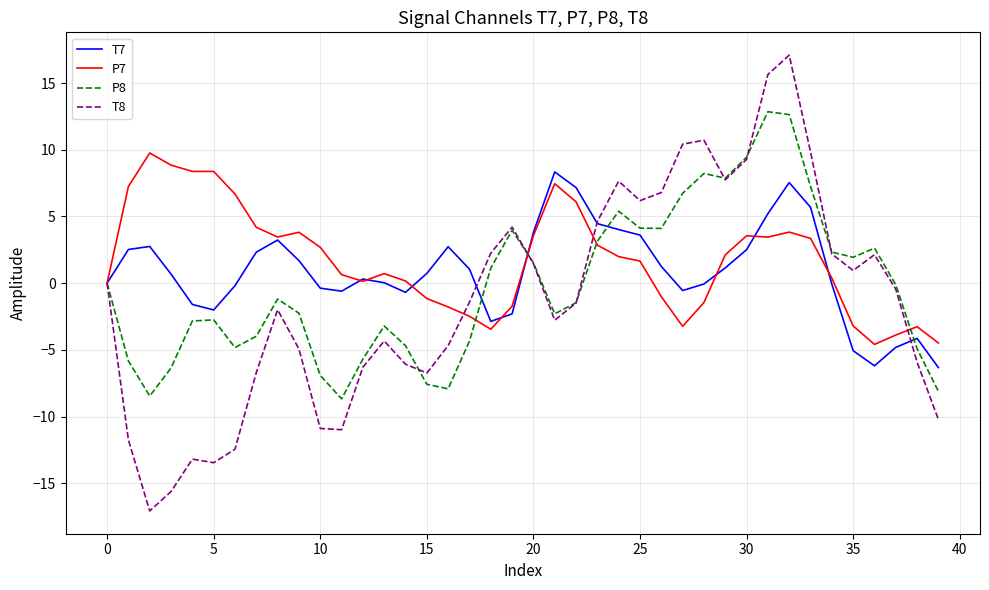

List the series in order of their overall mean, lowest first.

T8, P8, T7, P7